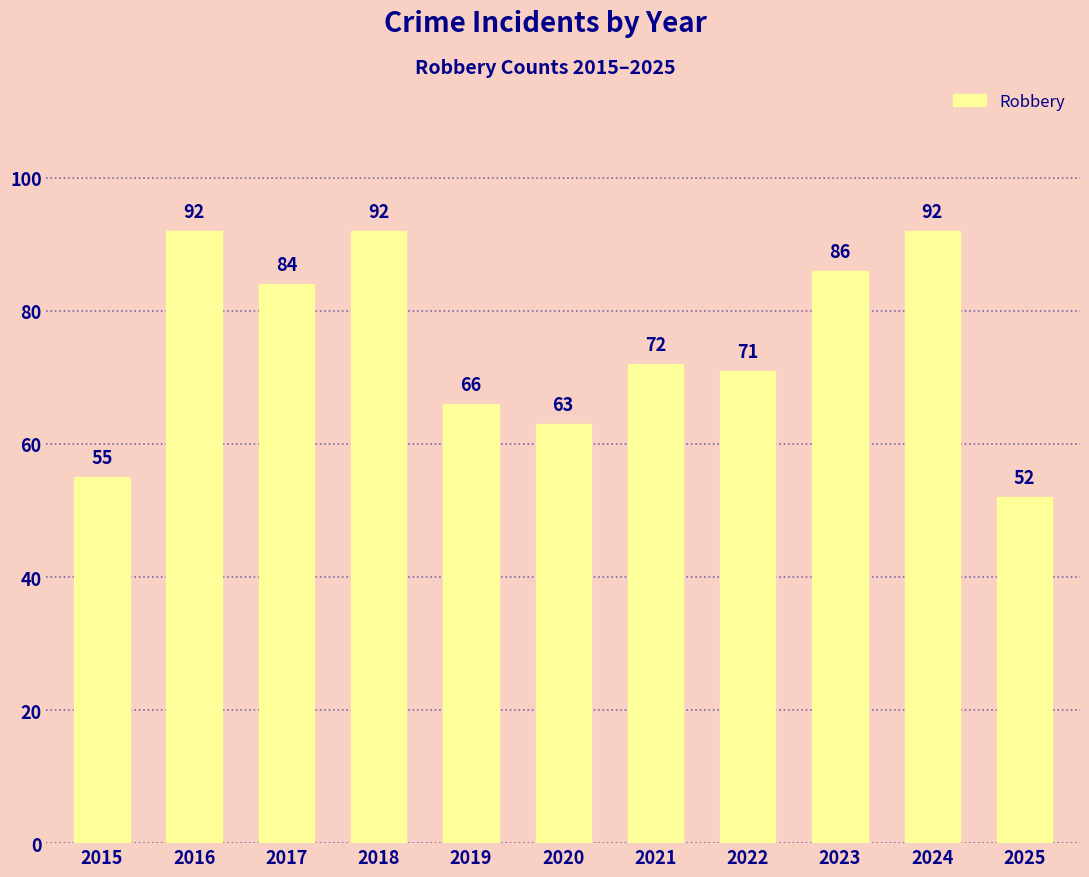

Read the value at 2025.

52